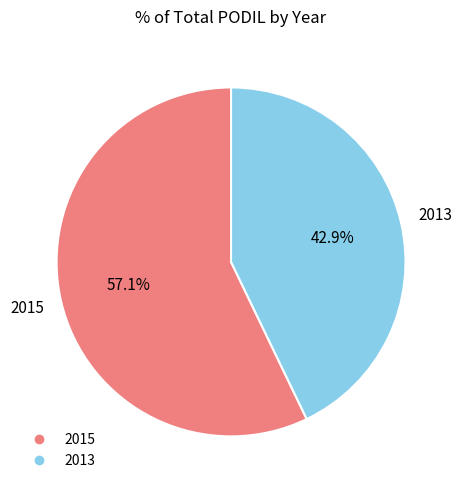

What is the majority slice?

2015